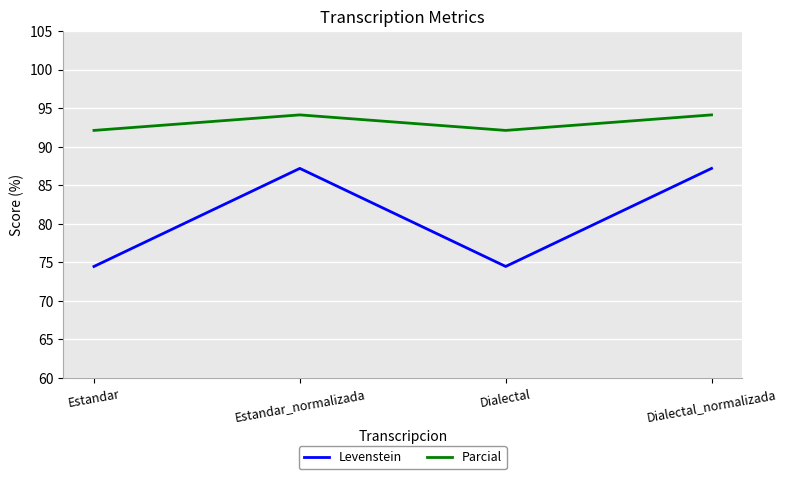

Read the Levenstein value at Estandar_normalizada.

87.2